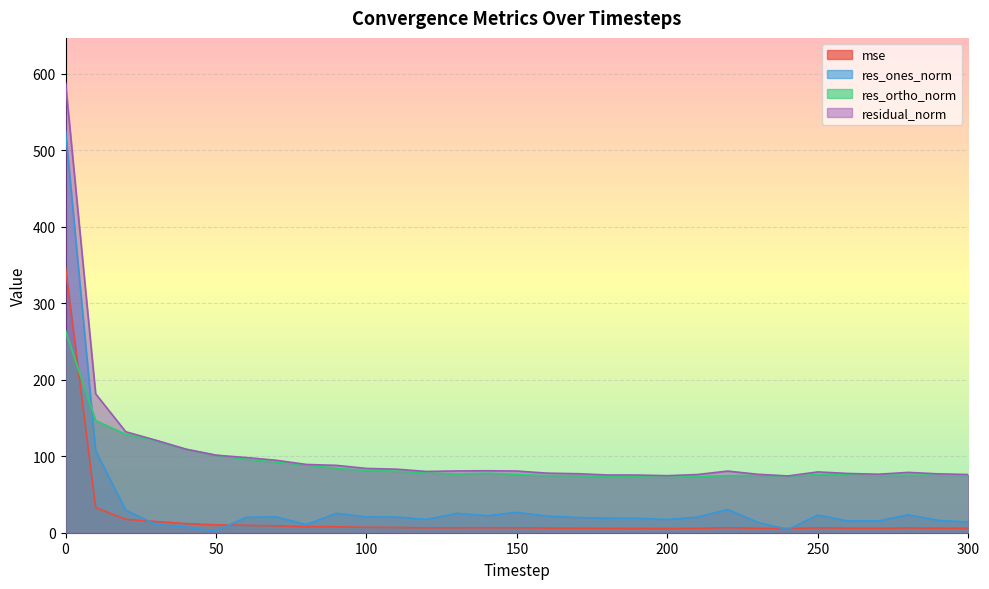

What is the approximate value of res_ones_norm at 90?

25.4